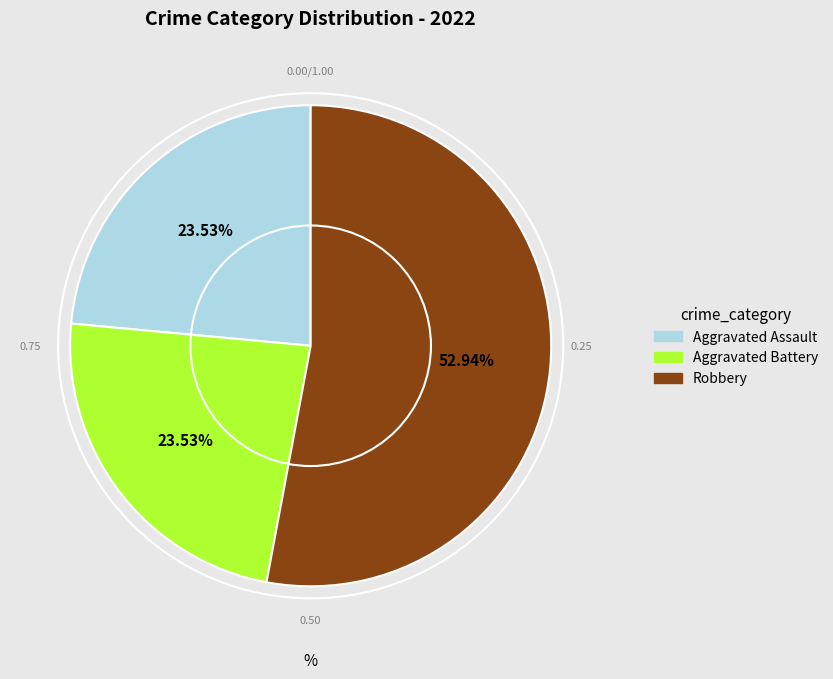

Is there a majority slice in this chart?

Yes